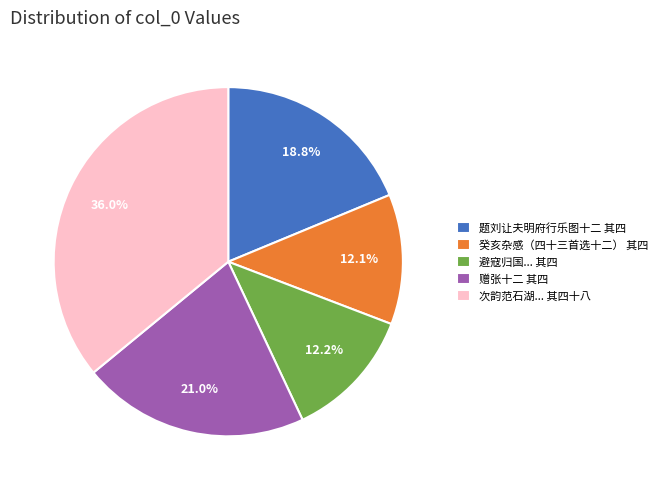

Approximately how many times larger is the value at 癸亥杂感（四十三首选十二） 其四 compared to 避寇归国... 其四?

1.0